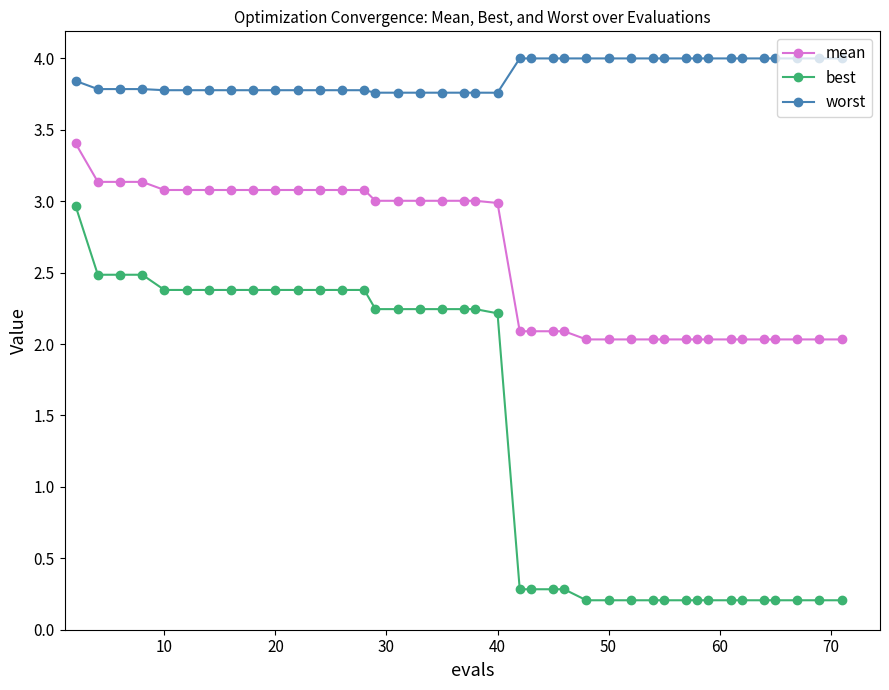

What is the value of the worst point at the 23rd from the left?

4.0